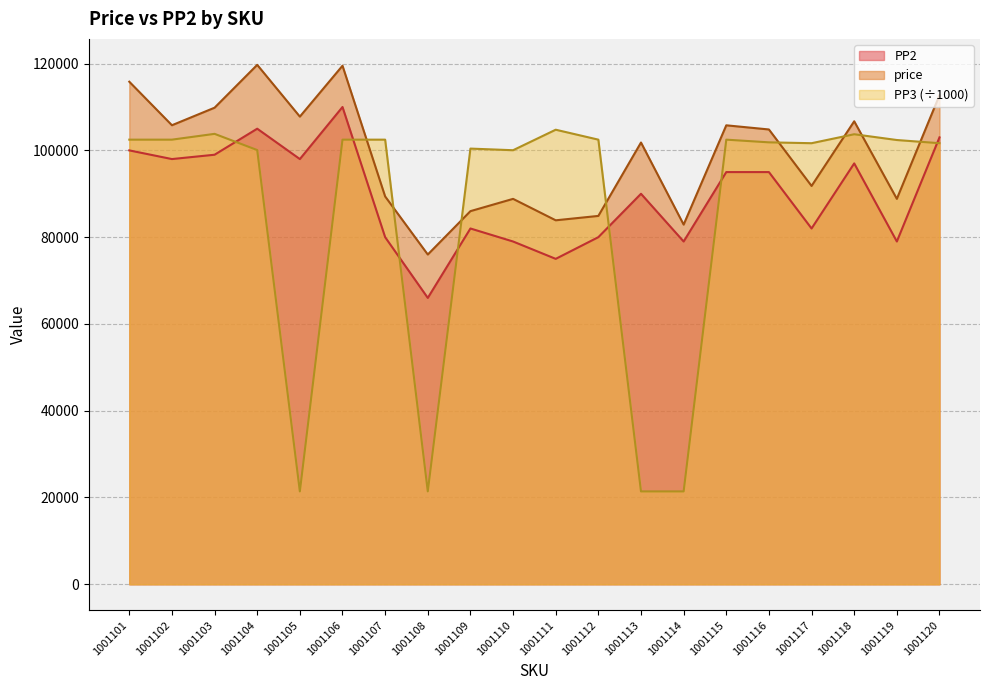

What is the minimum value shown in the chart?

21401.2